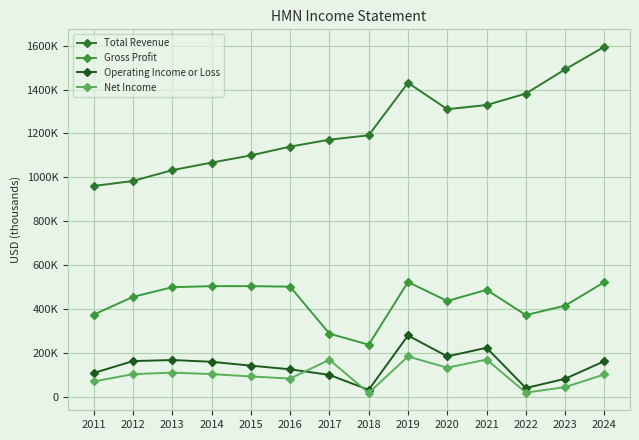

Reading left to right, list all the values displayed in this chart.

Total Revenue: 960600	983500	1032800	1067100	1099900	1140000	1171600	1191600	1430500	1310400	1329300	1381600	1491900	1595200
Gross Profit: 374800	455700	499800	504800	504700	502300	288400	238000	523400	437000	488000	373000	415900	523200
Operating Income or Loss: 108900	163400	168300	160300	142600	126000	100600	32500	280000	184800	224000	40700	83000	163200
Net Income: 70500	103900	110900	104200	93500	83800	169500	18300	184400	133300	170400	19800	45000	102800